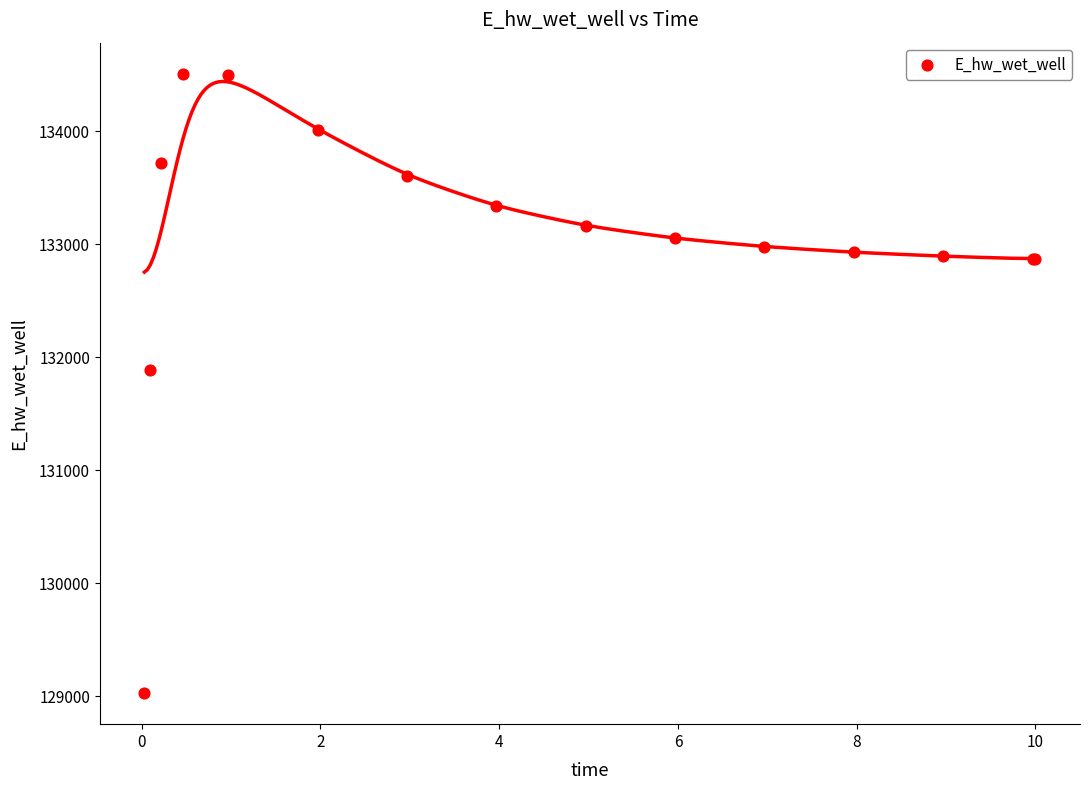

What Y value in the scatter plot is closest to 131766?

131885.5